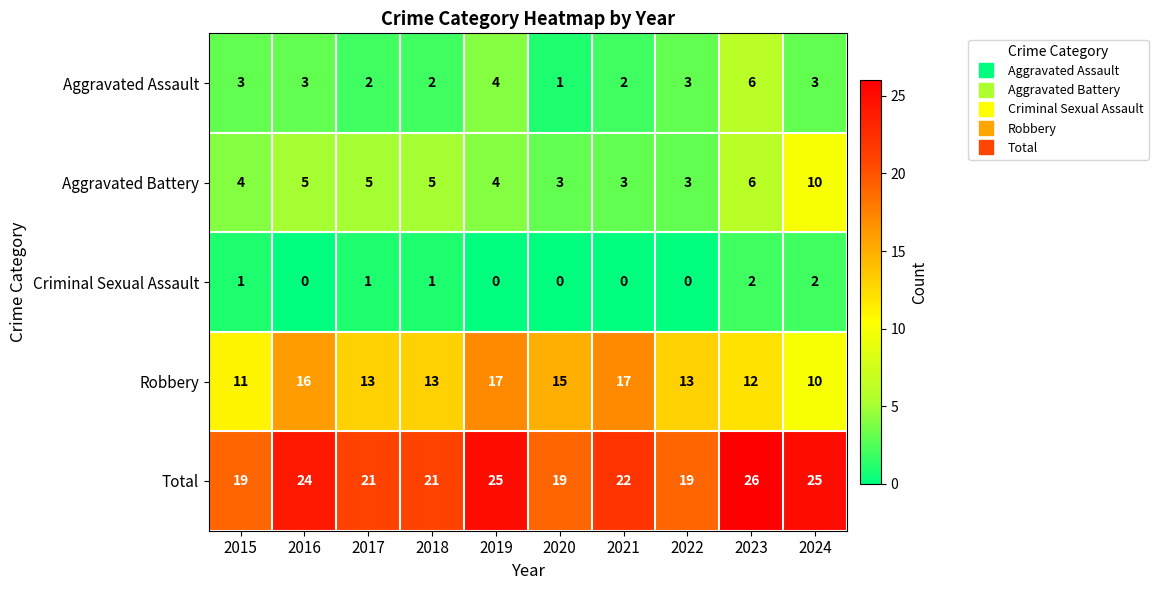

What is the spread (max minus min) of values at 2022?

19